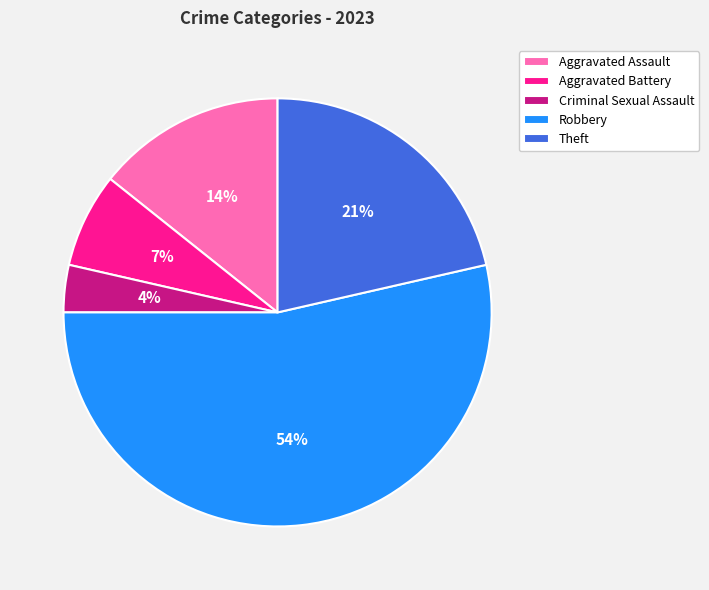

To the nearest percent, what is the average slice percentage?

20%